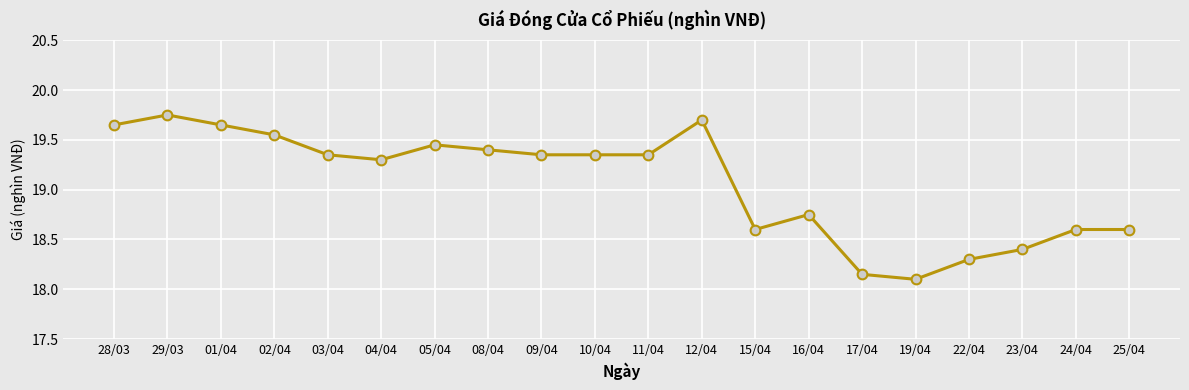

Which has a higher value, 04/04 or 10/04?

10/04